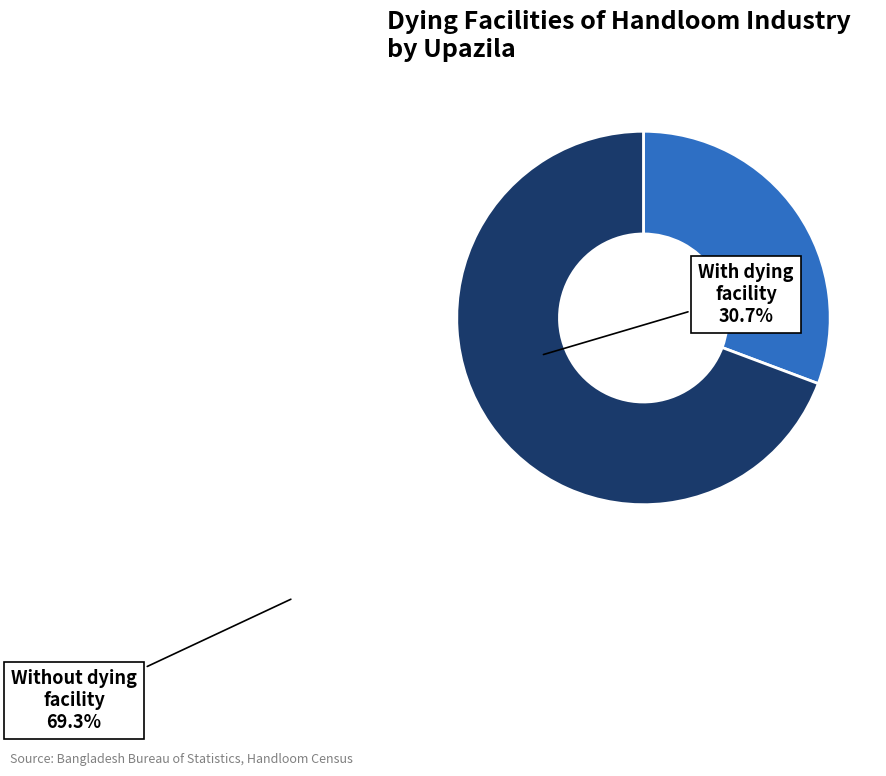

Rank the categories by value from lowest to highest.

With dying facility, Without dying facility